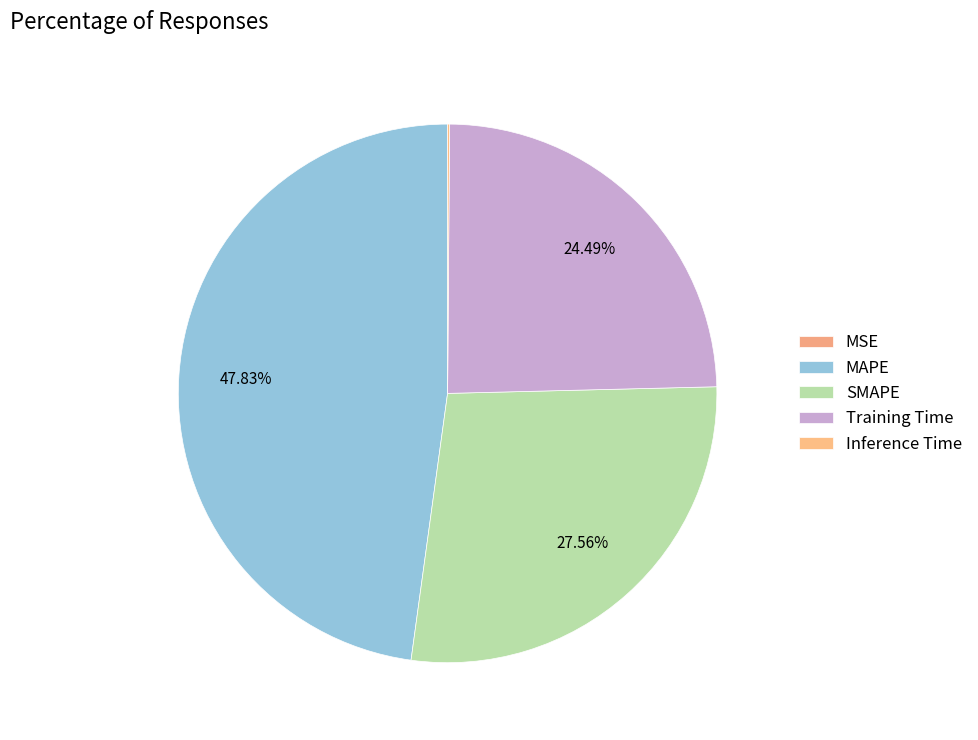

Rank the categories by value from lowest to highest.

MSE, Inference Time, Training Time, SMAPE, MAPE